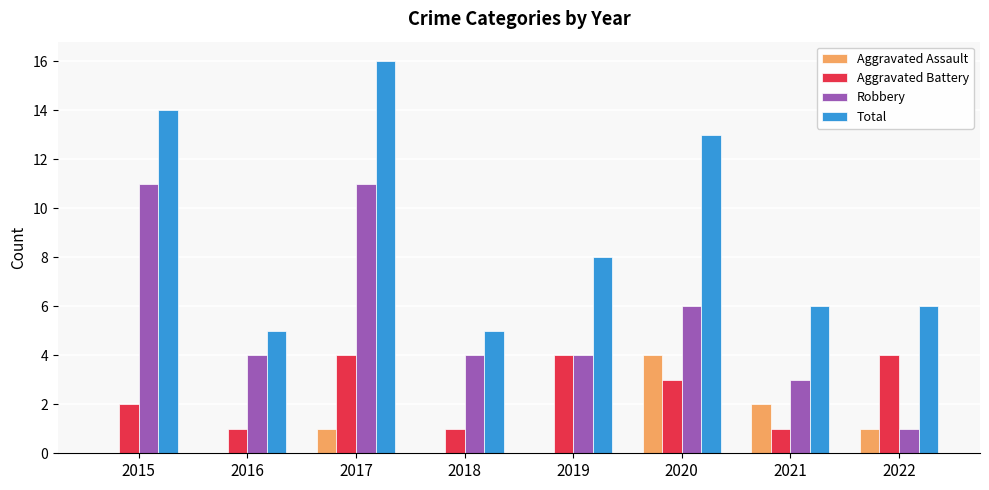

The value of Aggravated Battery at 2020 is 3. True or false?

True